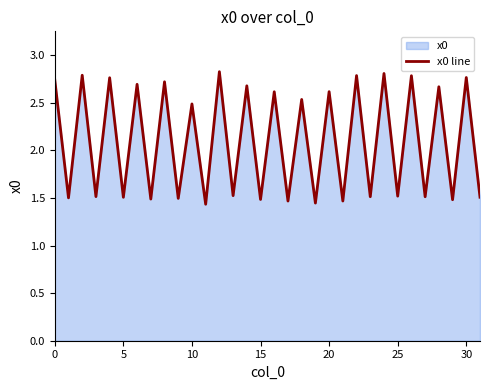

Count the values in the range 1 to 2.

16